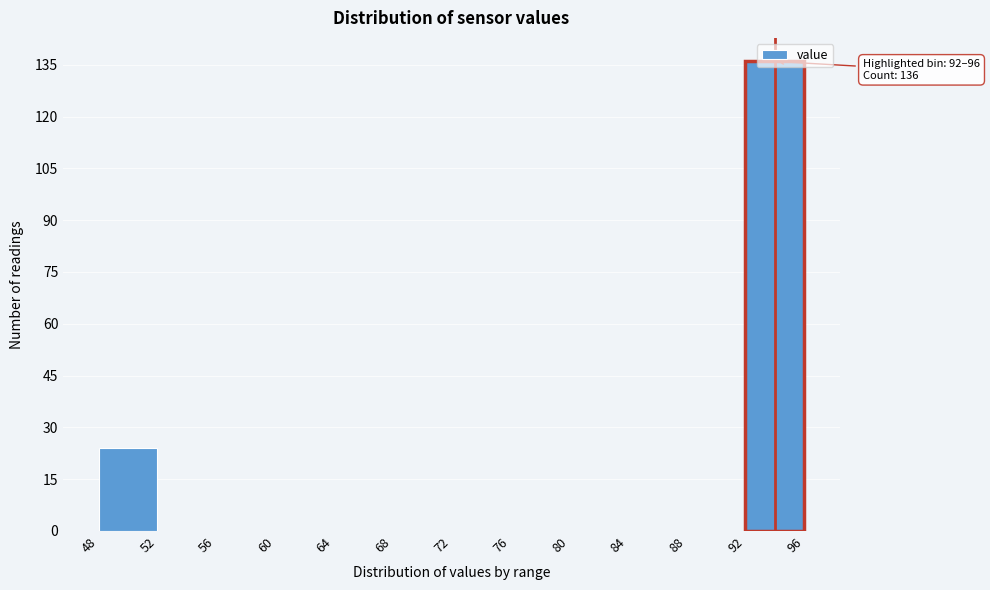

Over which range of the x-axis is the bar tallest?

92 to 96